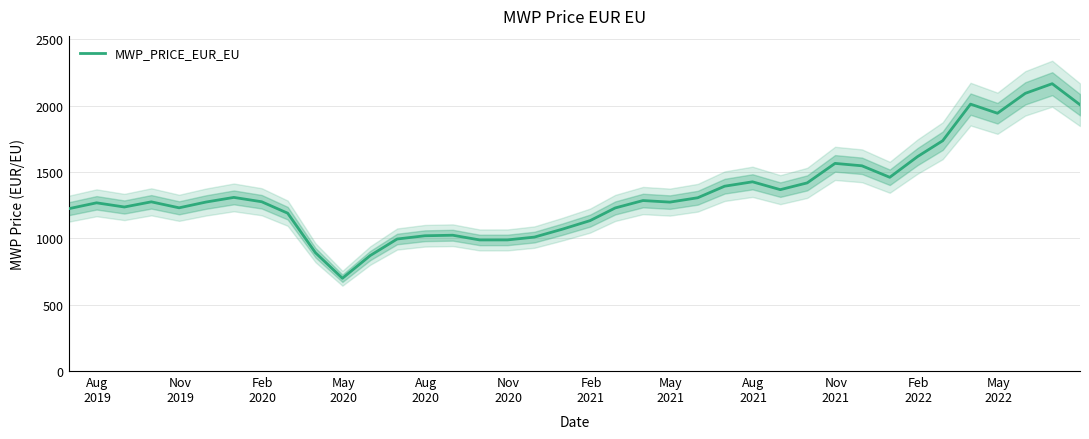

What is the greatest value displayed?

2165.3